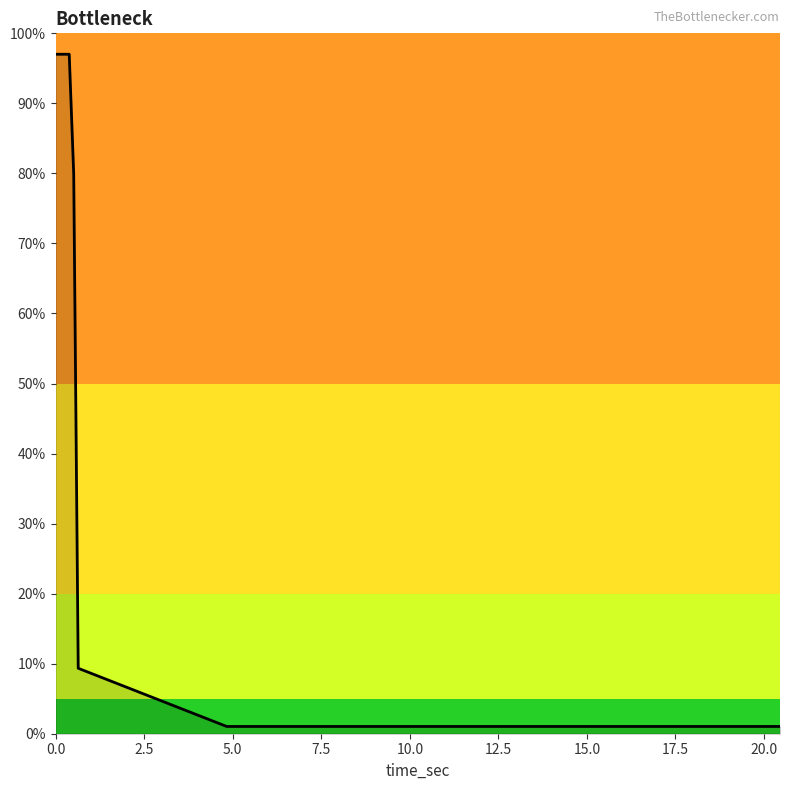

What is the difference between the maximum and minimum values?

96.0